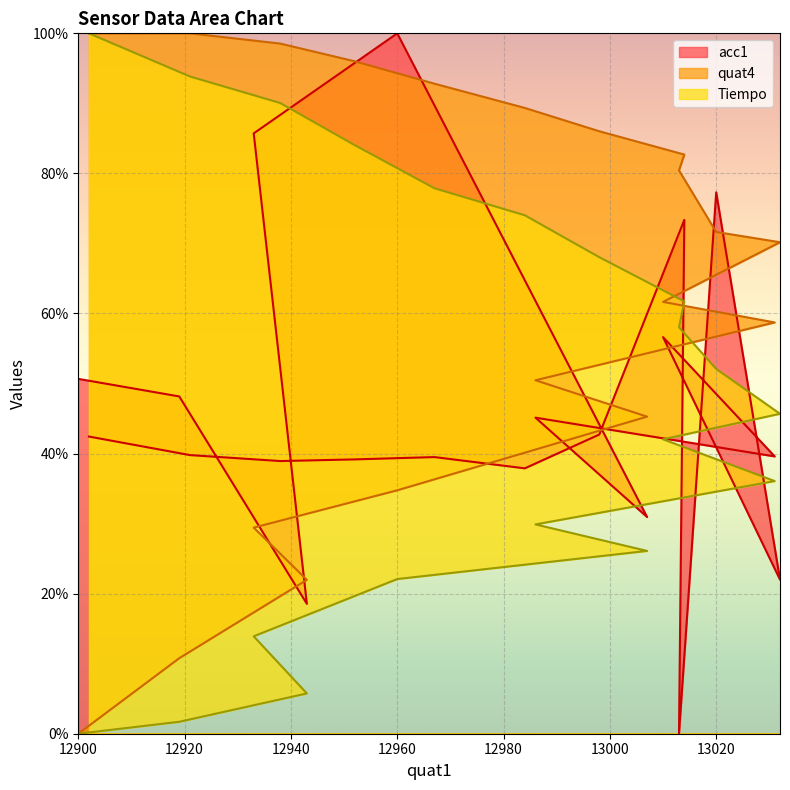

The value of Tiempo at 12900 is 51.2. True or false?

False